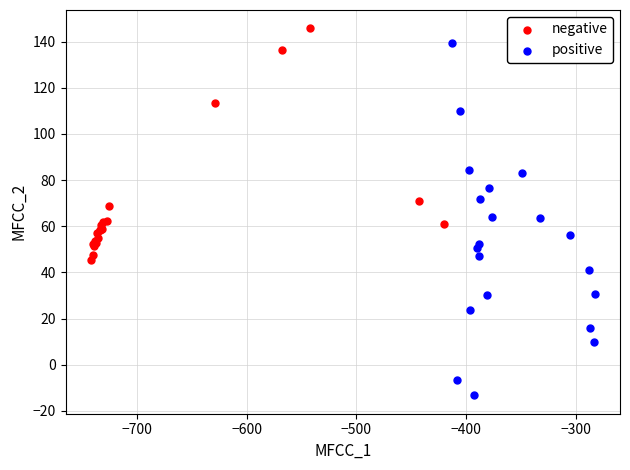

Which series has the widest spread of Y values?

positive